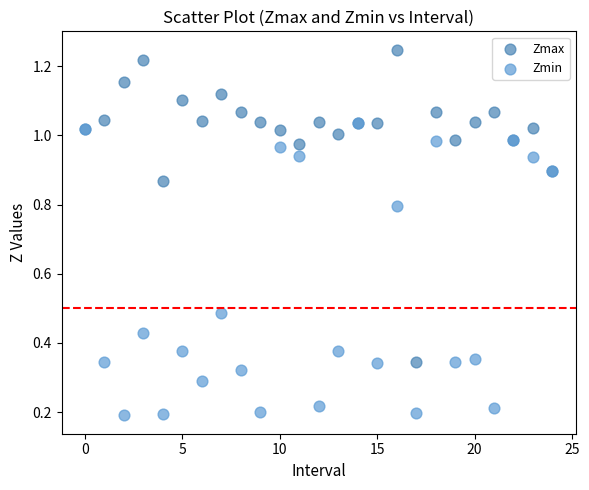

Which series has the widest spread of Y values?

Zmax